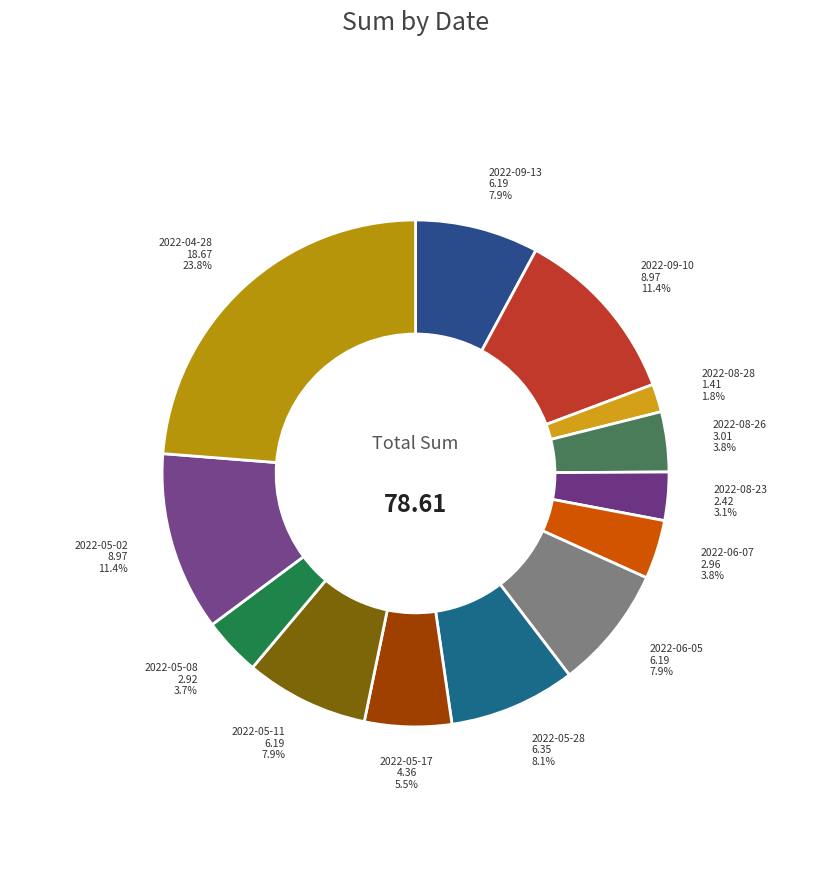

To the nearest percent, what is the difference between the largest and smallest slice percentages?

22%